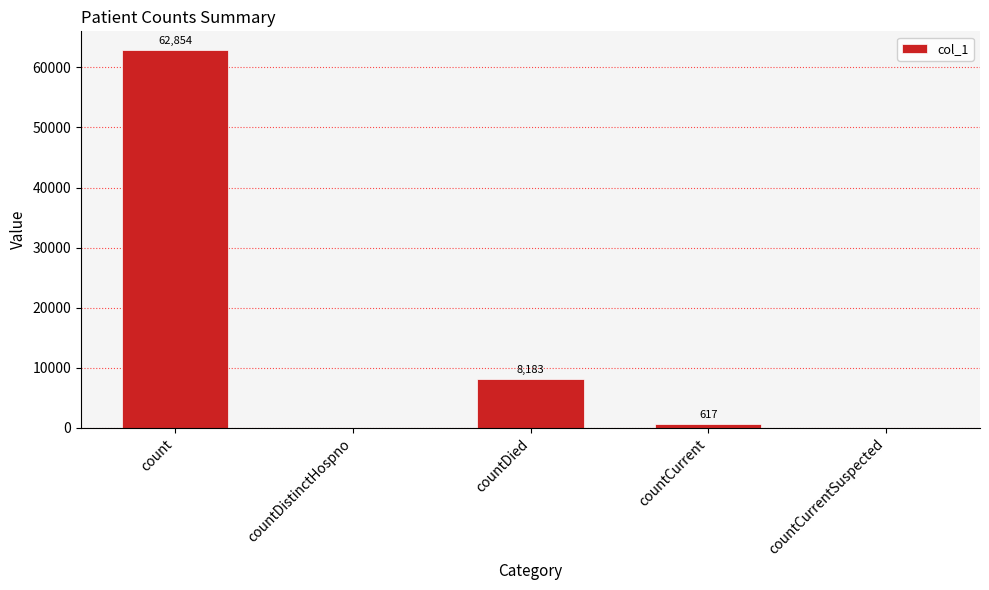

Count the number of categories in the chart.

5